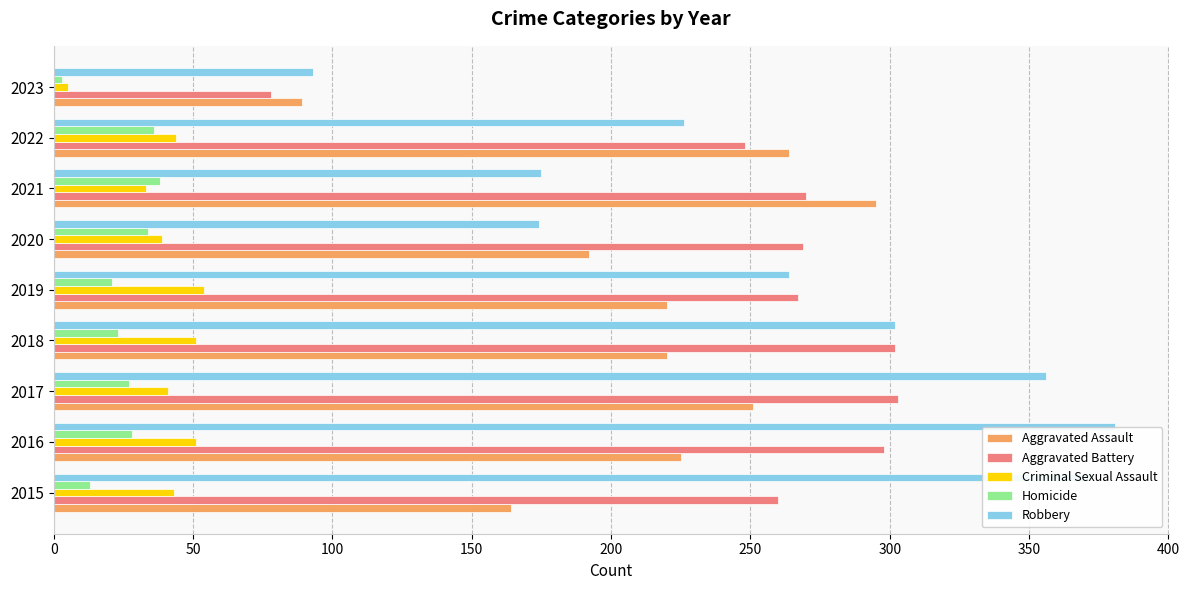

Which category has the highest value across all series?

2016